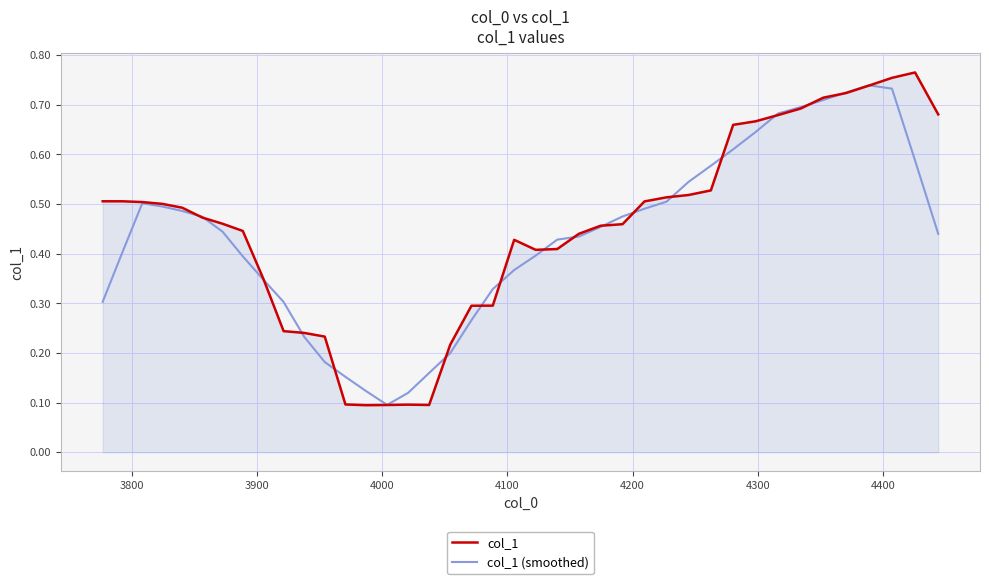

What are all the series names shown in the legend?

col_1, col_1 (smoothed)